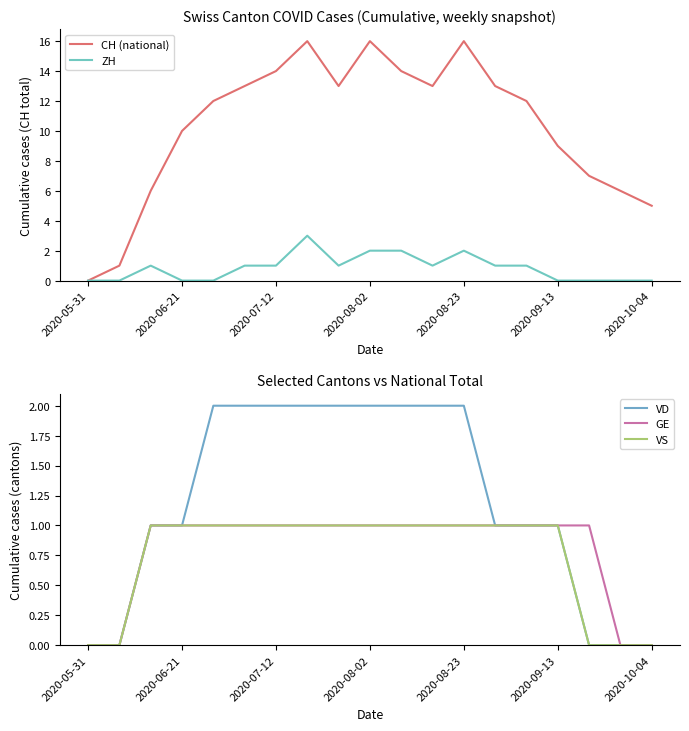

True or false: VS and CH (national) intersect in this chart.

False